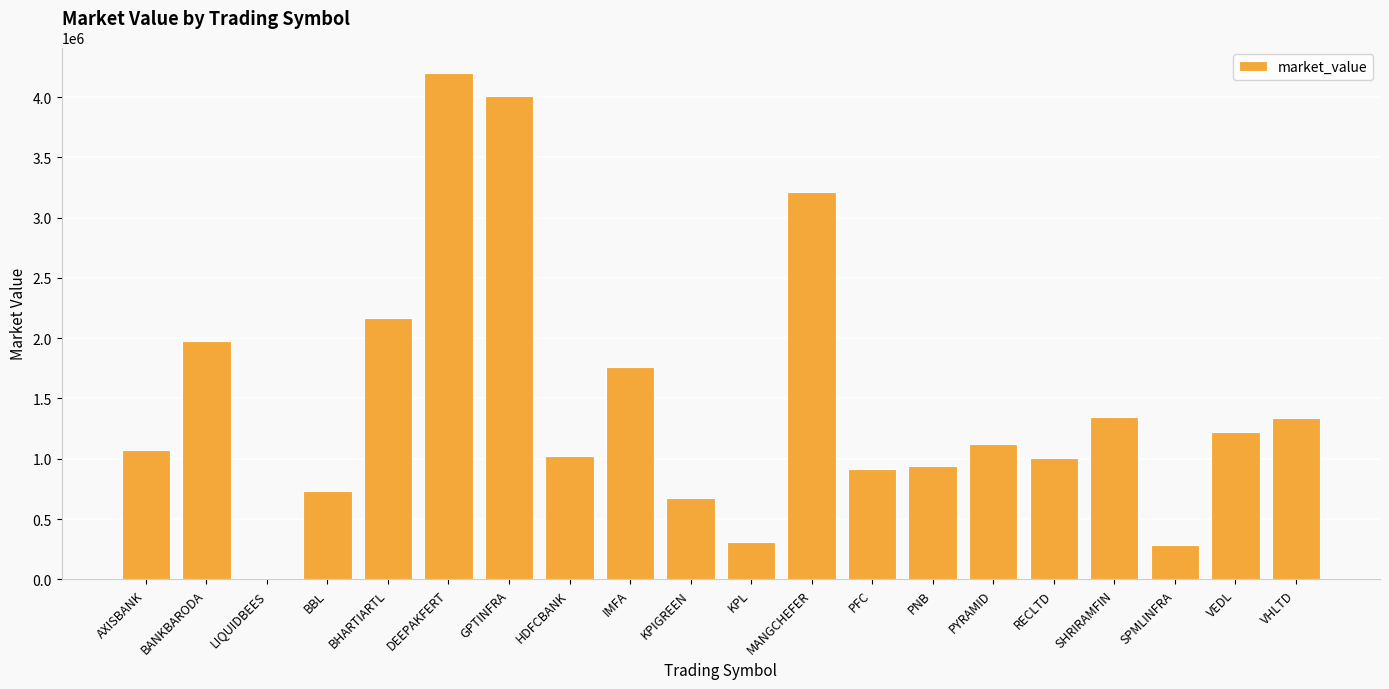

What is the change in value from GPTINFRA to SPMLINFRA?

-3718036.5